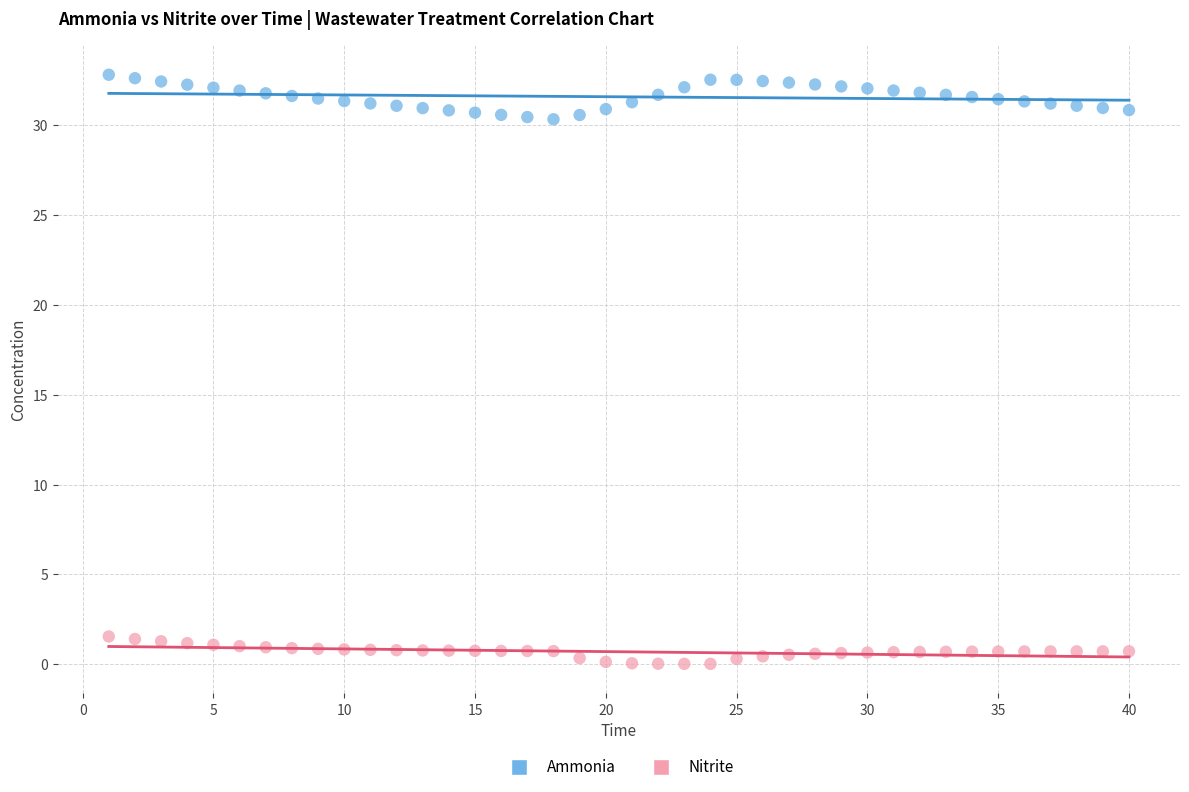

Which series has the widest spread of Y values?

Ammonia